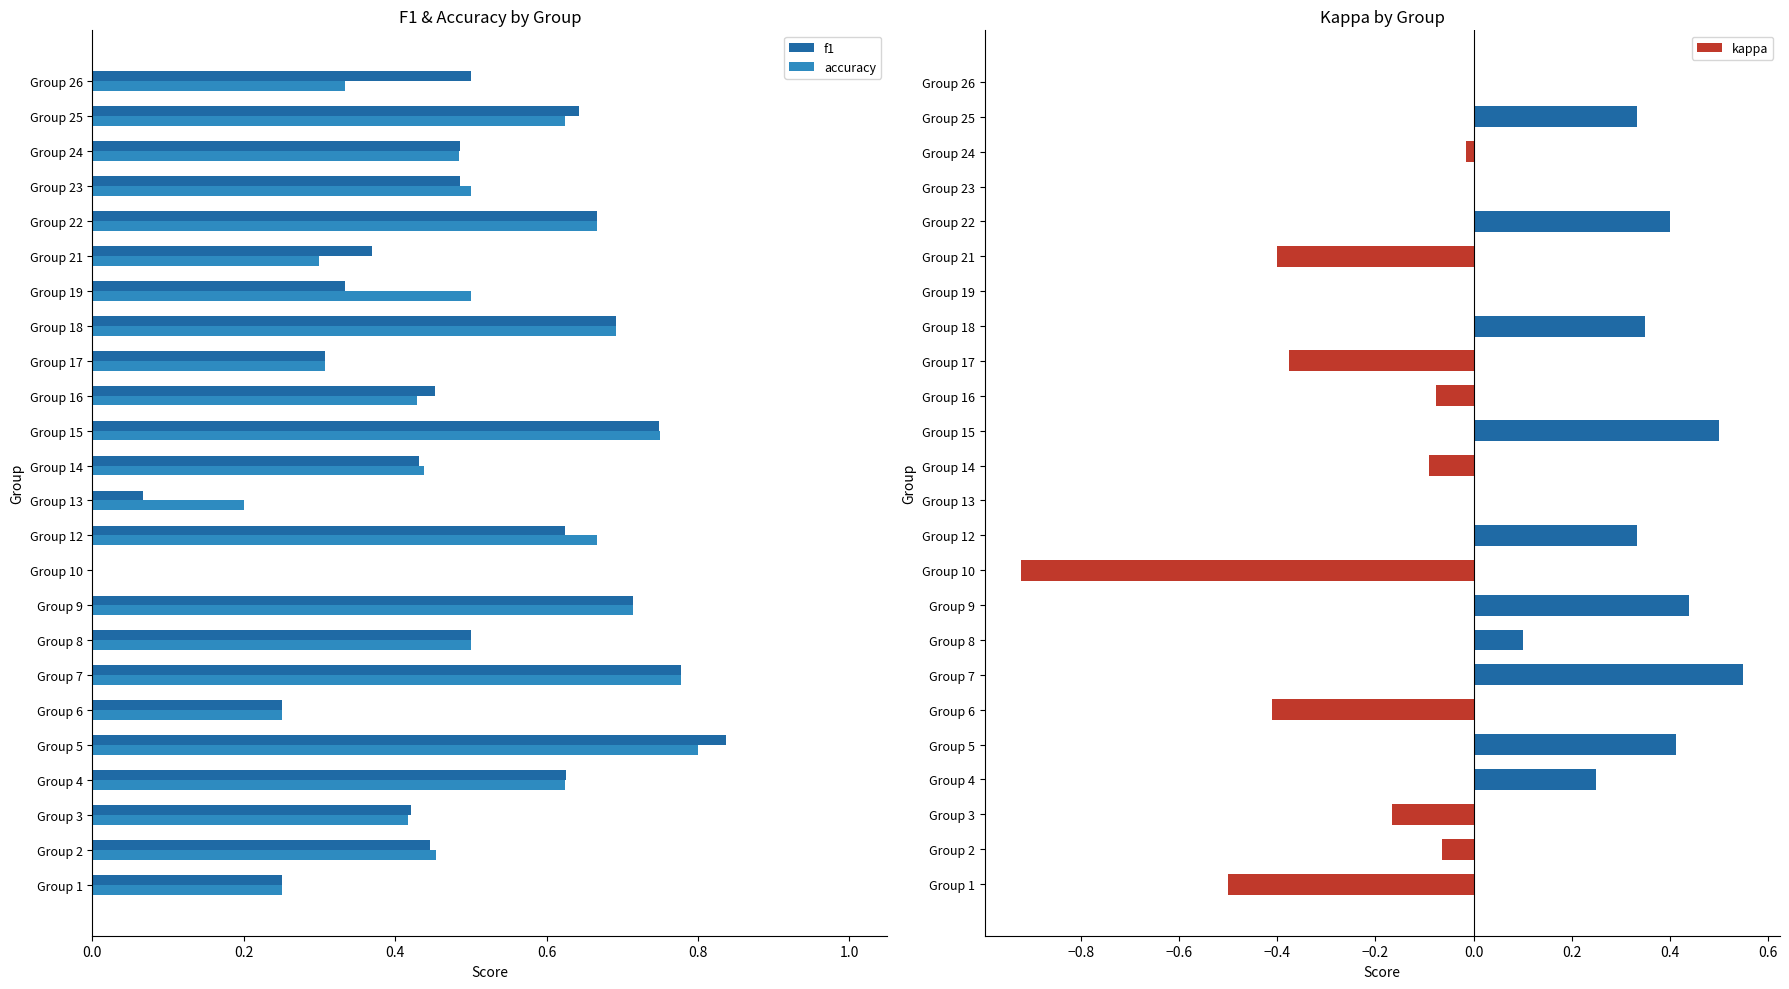

What is the value of the kappa bar at the 19th from the left?

-0.4